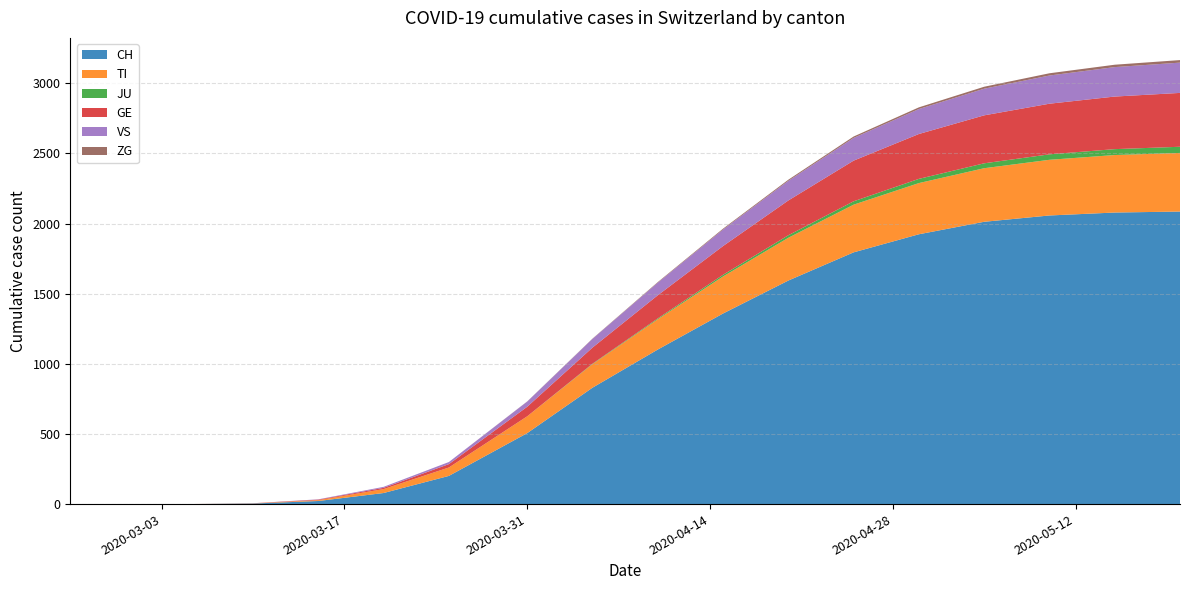

Reading left to right, extract all data points from this chart.

CH: 0	0	0	4	22	79	201	506	830	1102	1359	1594	1795	1924	2013	2058	2079	2086
TI: 0	0	0	1	6	28	60	120	168	216	264	305	340	365	382	397	410	418
JU: 0	0	0	0	0	0	0	0	3	6	12	18	24	30	35	39	42	44
GE: 0	0	0	1	4	9	24	68	115	165	205	248	290	320	342	361	375	384
VS: 0	0	0	0	2	7	15	37	62	90	118	140	162	178	190	201	210	216
ZG: 0	0	0	0	0	0	0	1	2	4	6	8	10	12	14	16	17	18